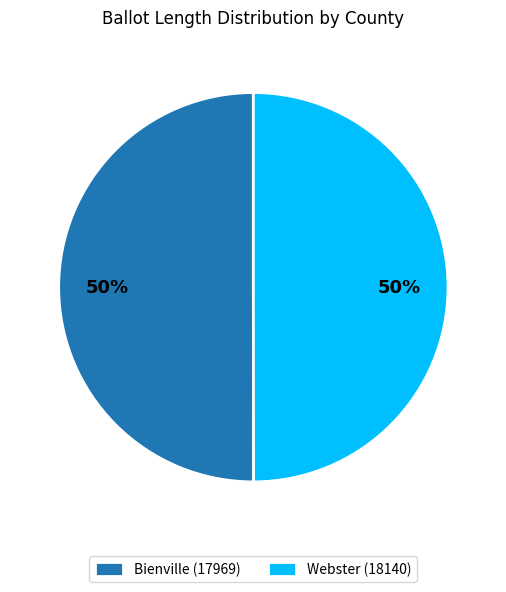

Approximately how many times larger is the value at Webster (18140) compared to Bienville (17969)?

1.0